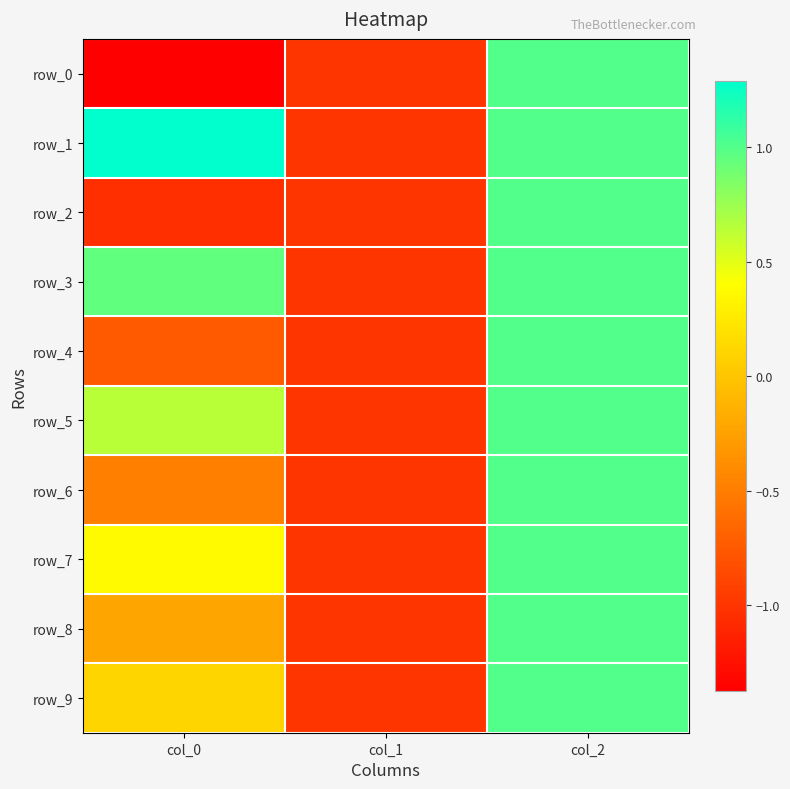

Between col_0 and col_1, which is larger?

col_1